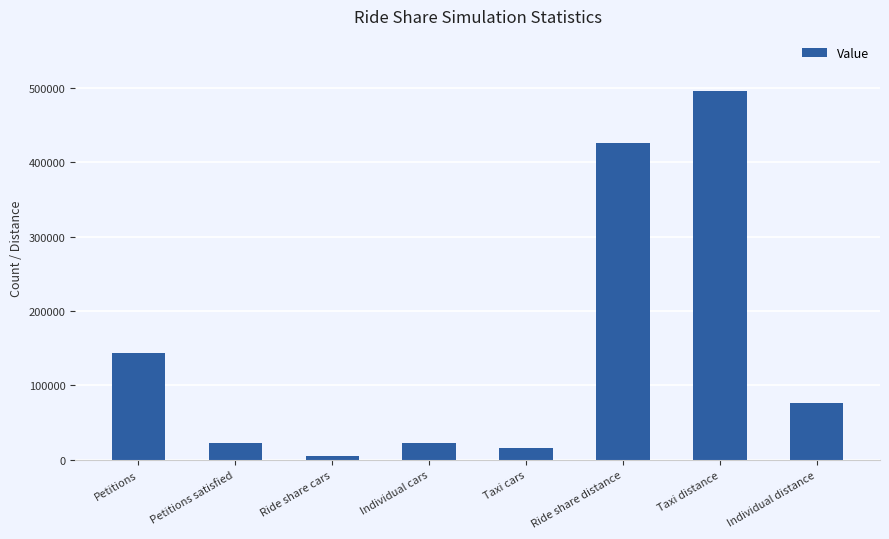

What is the difference between the maximum and minimum values?

490514